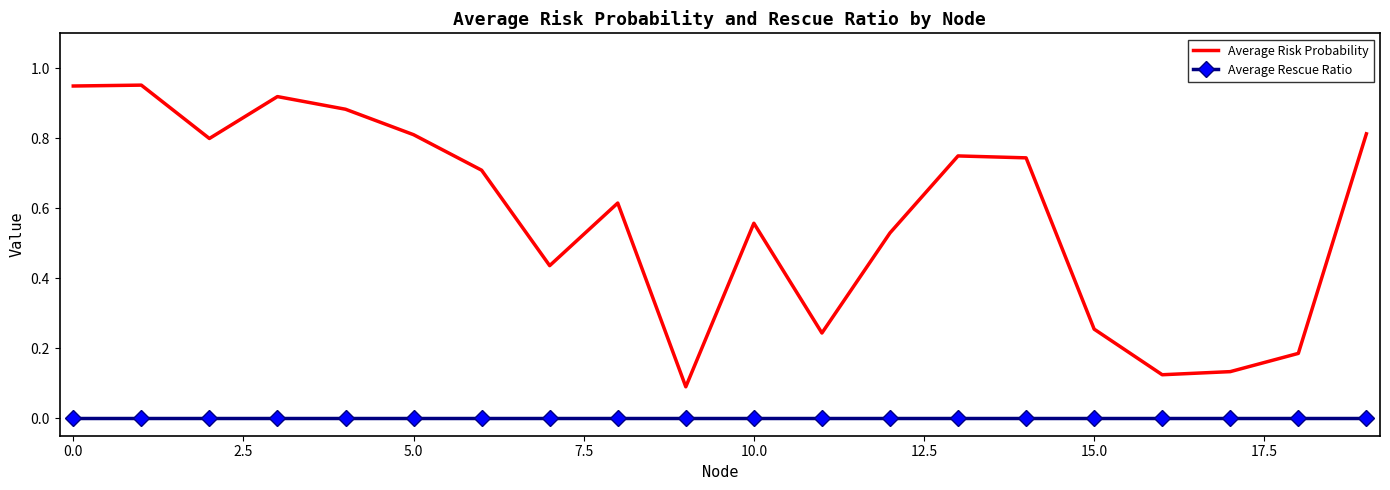

True or false: Average Rescue Ratio and Average Risk Probability cross at least once.

False